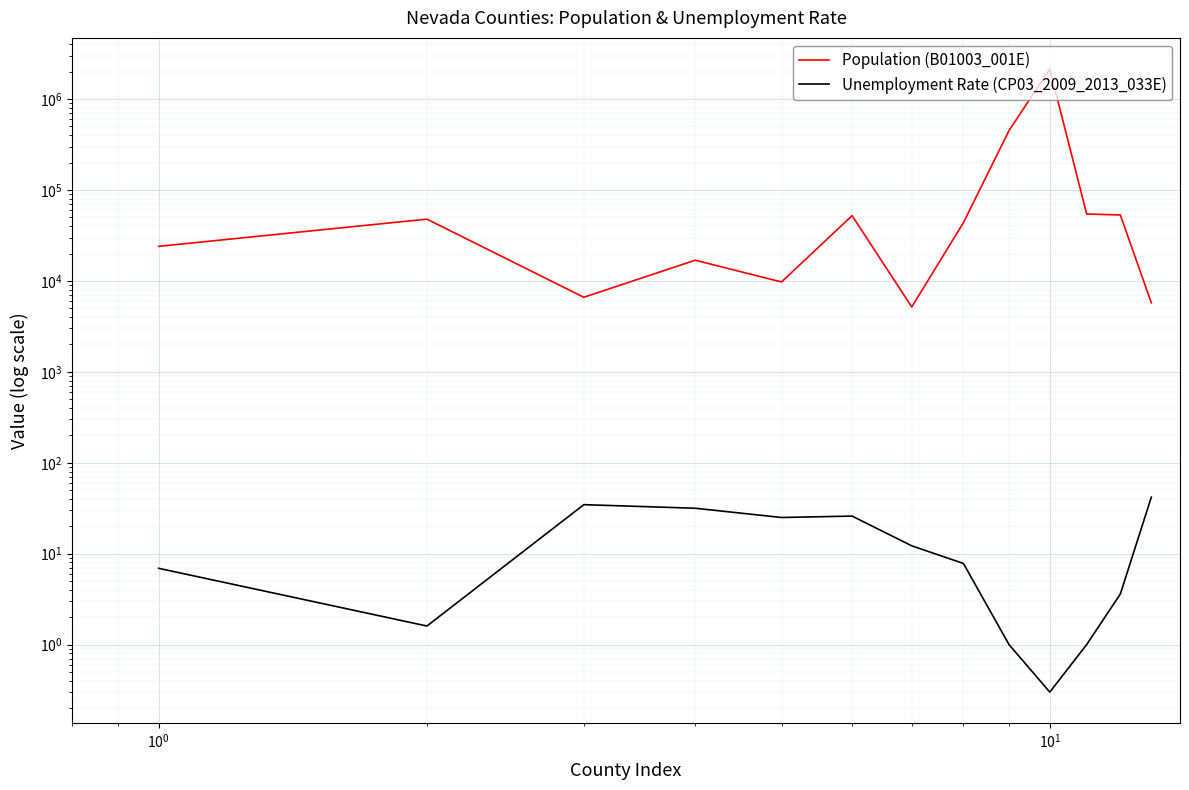

How many interior local peaks does the Unemployment Rate (CP03_2009_2013_033E) series have?

2